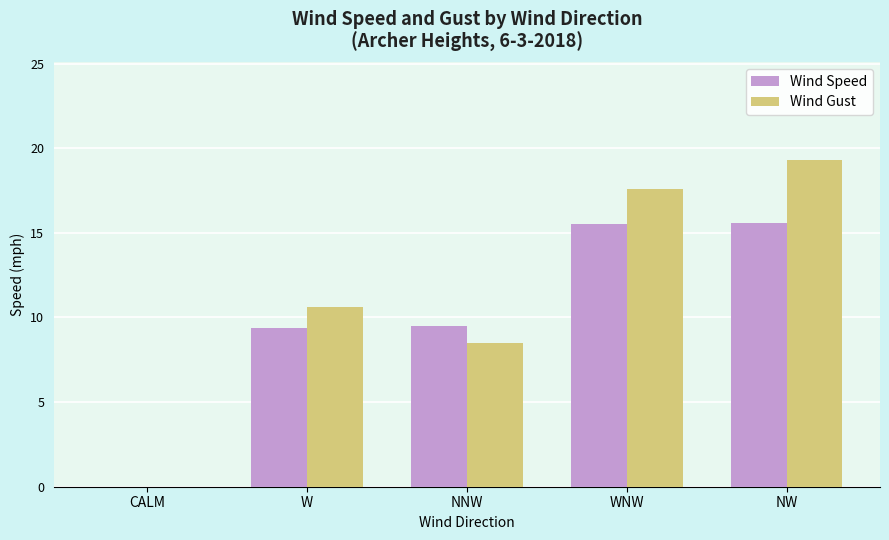

Is the value of Wind Gust at NNW greater than the value of Wind Speed at W?

No